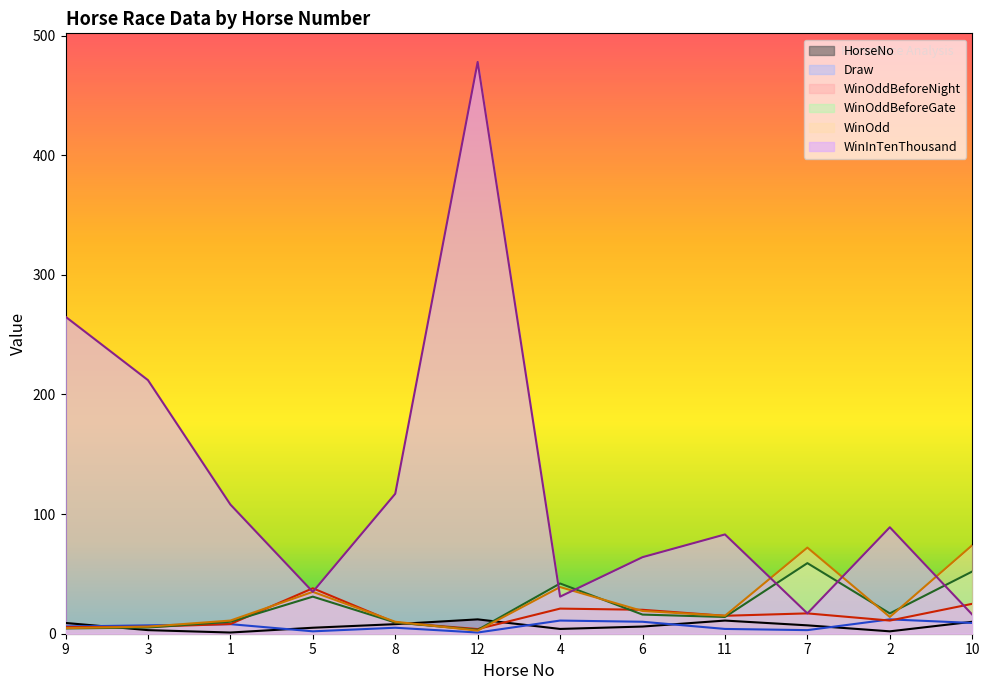

Between 3 and 4, which series saw the biggest shift?

WinInTenThousand